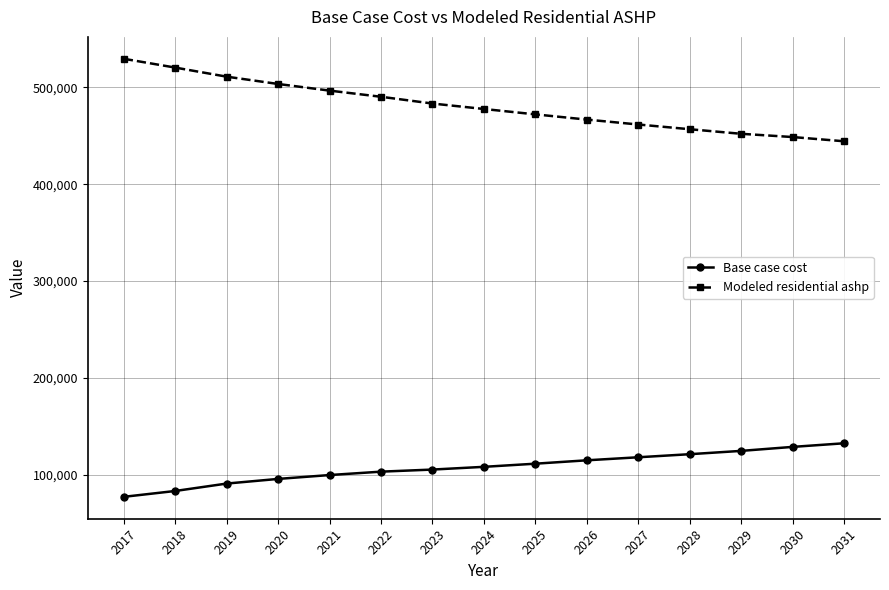

Which series has the largest range (max minus min)?

Modeled residential ashp